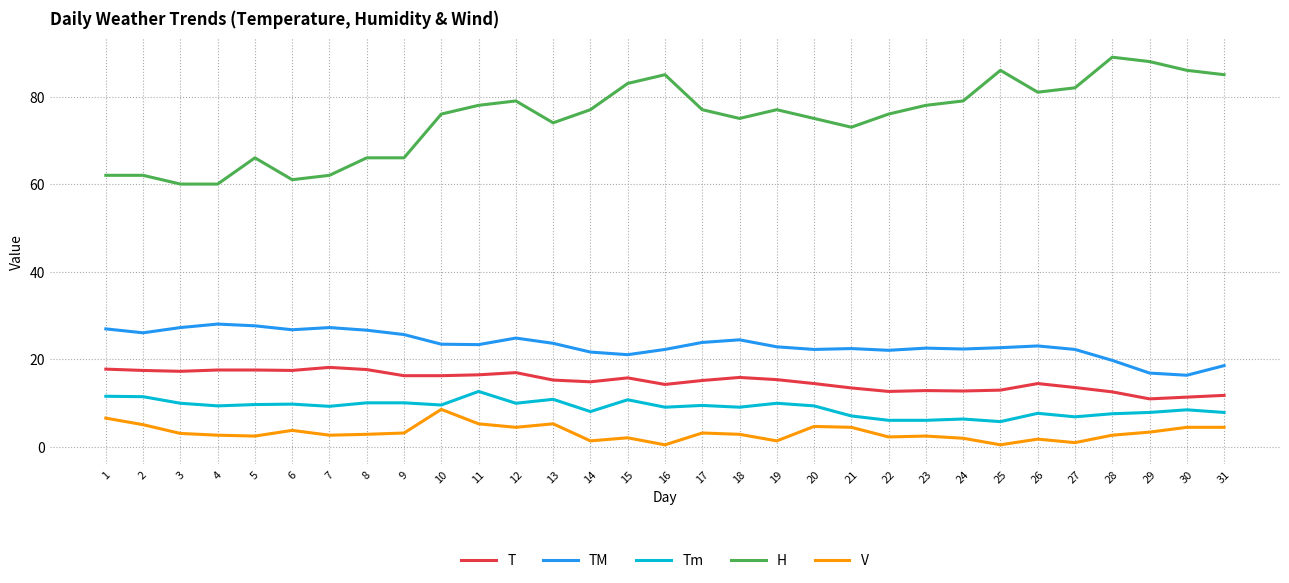

What is the maximum value for V?

8.5